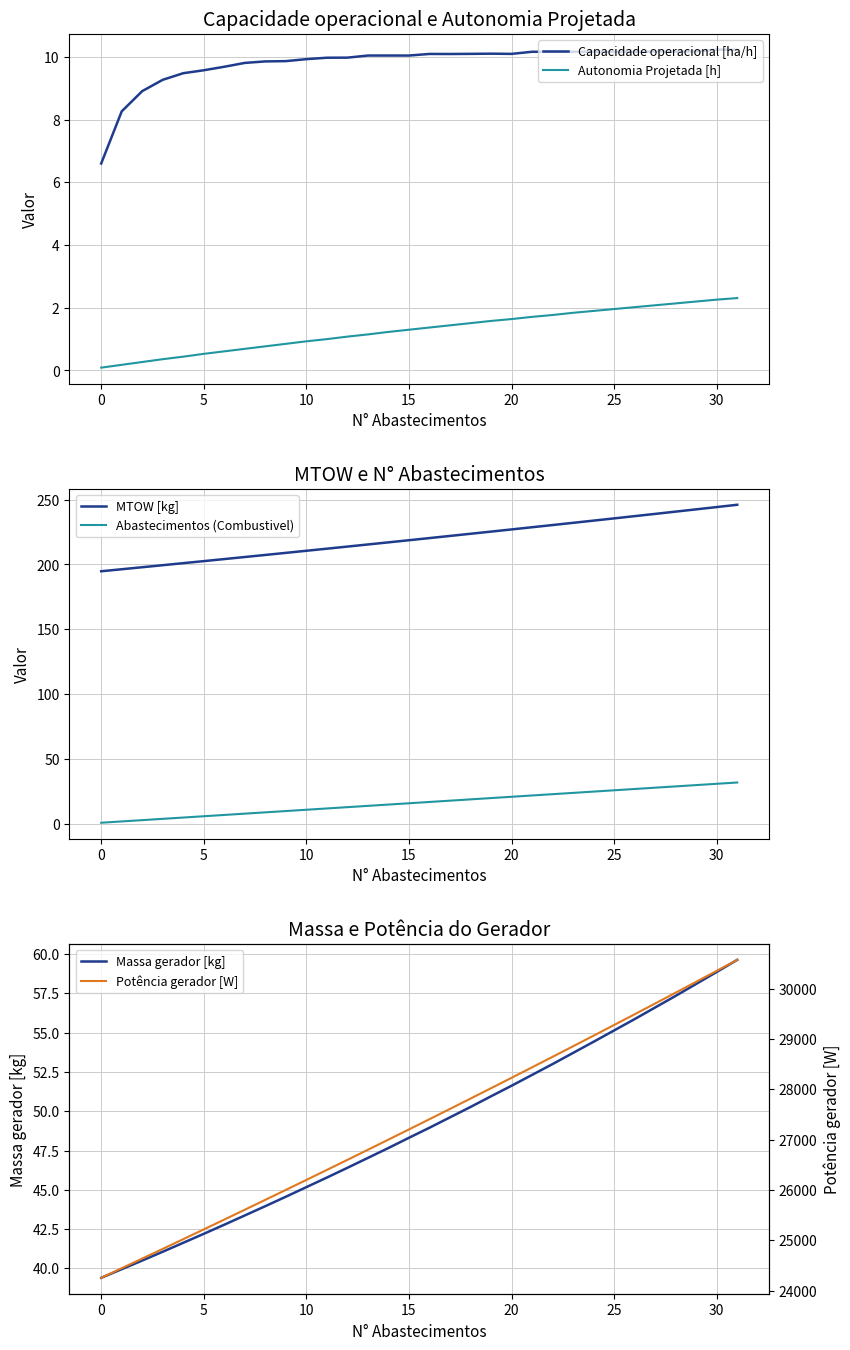

What is the label of the 8th point from the right?

24